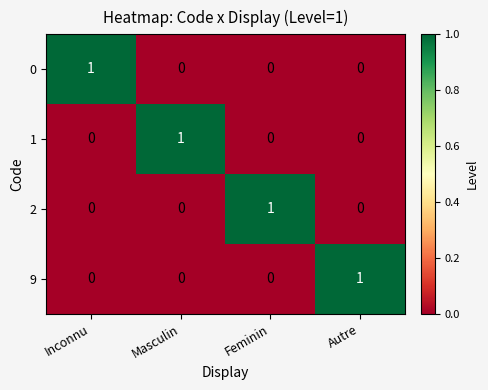

Reading left to right, list all the values displayed in this chart.

0: 1	0	0	0
1: 0	1	0	0
2: 0	0	1	0
9: 0	0	0	1